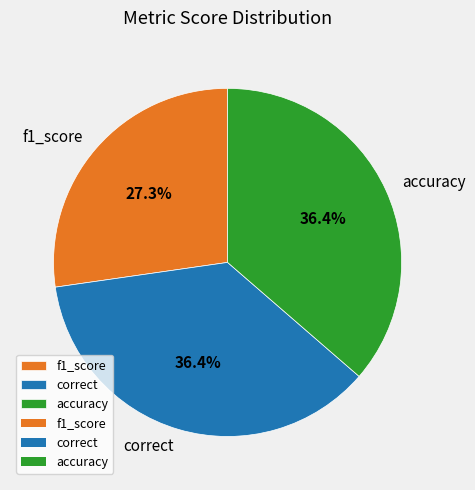

Which slice is the smallest?

f1_score